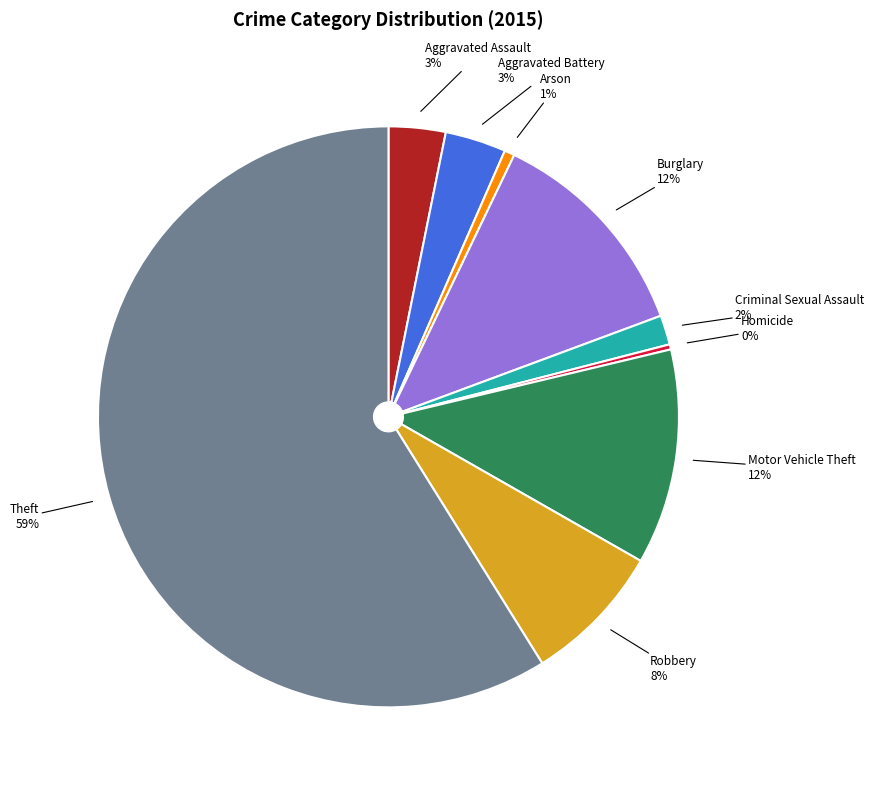

To the nearest percent, what is the difference between the Robbery and Aggravated Assault slice percentages?

5%